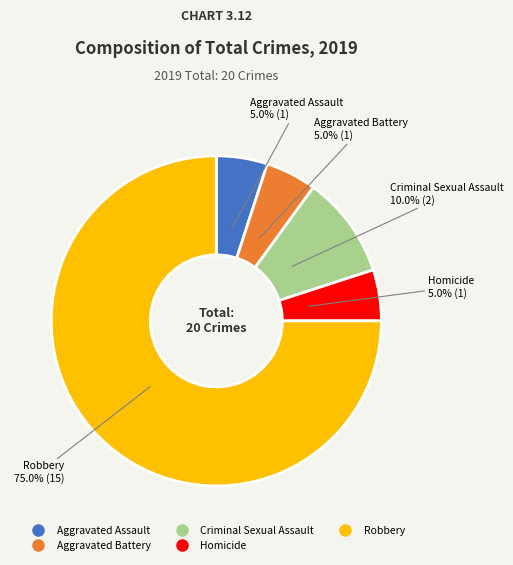

What is the ratio of the value at Robbery to the value at Aggravated Battery?

15.0